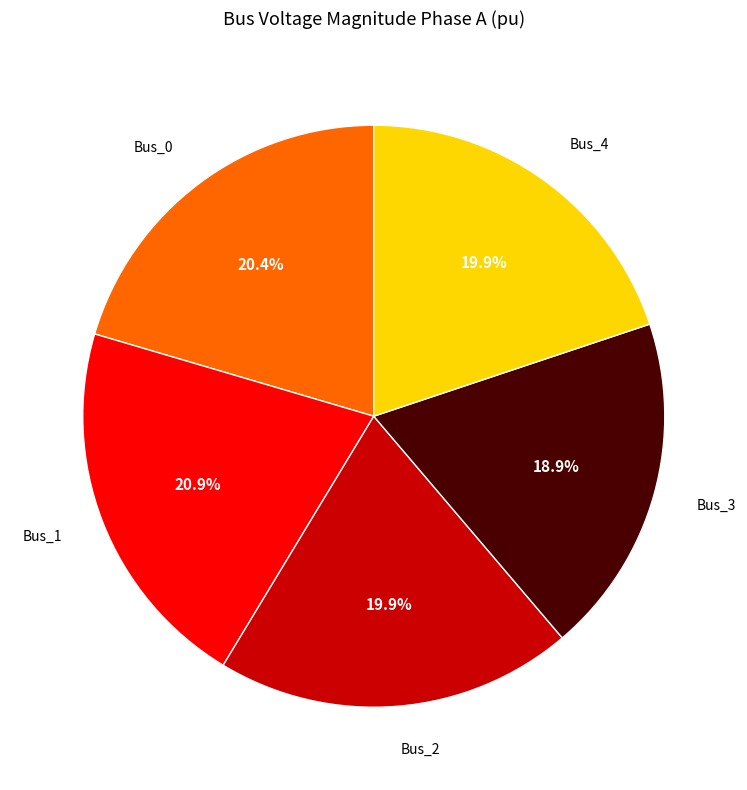

How many slices are in this pie chart?

5